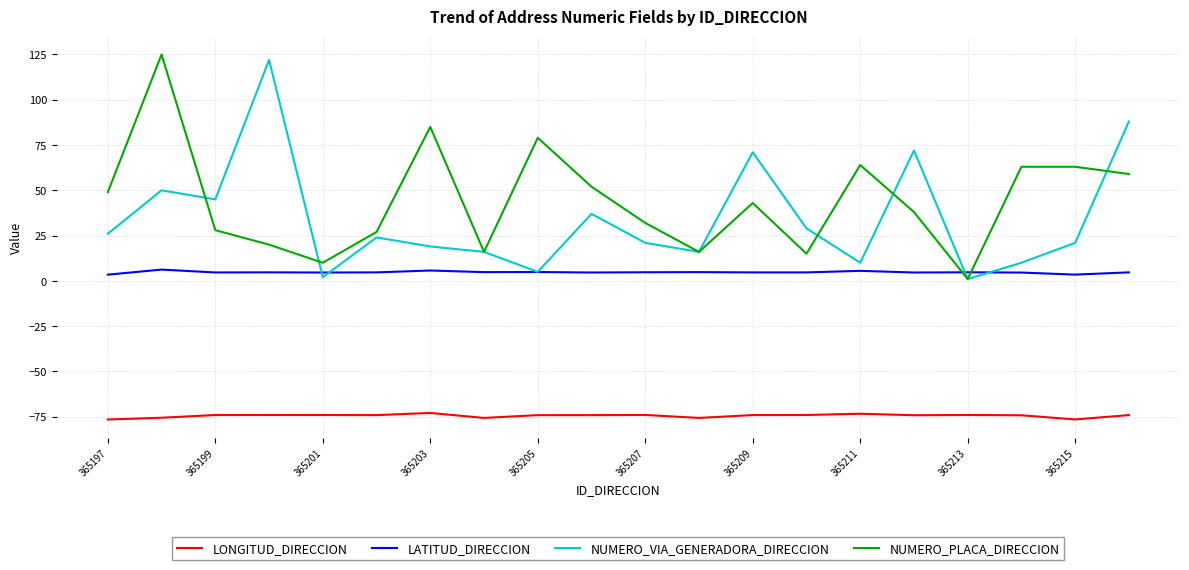

Which series has the largest total across all categories?

NUMERO_PLACA_DIRECCION